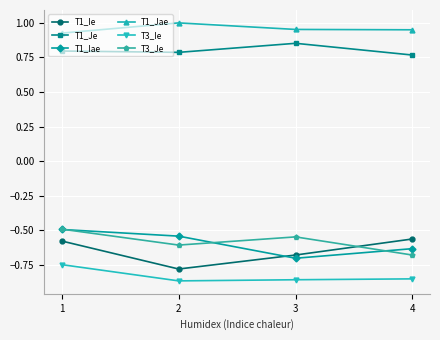

True or false: T1_Ie has a value of -0.6 at 1.

True